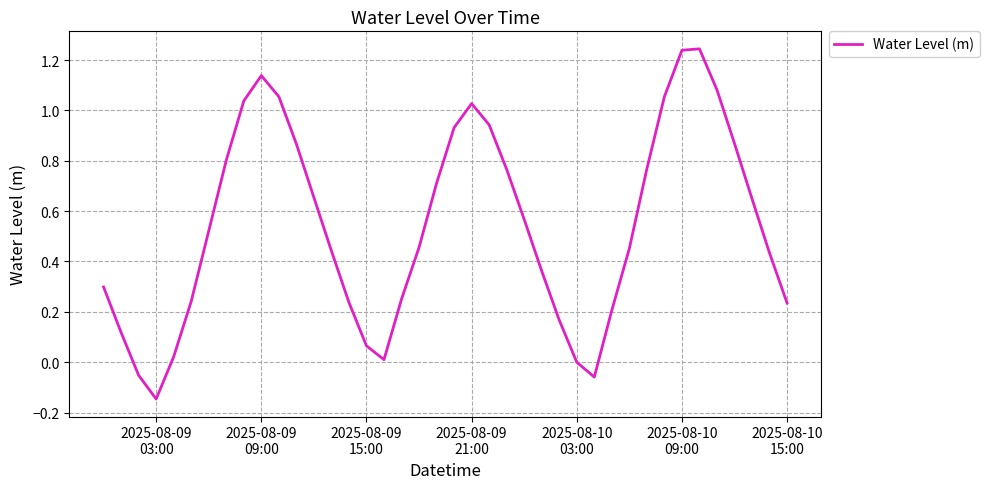

What is the difference between the maximum and minimum values?

1.4